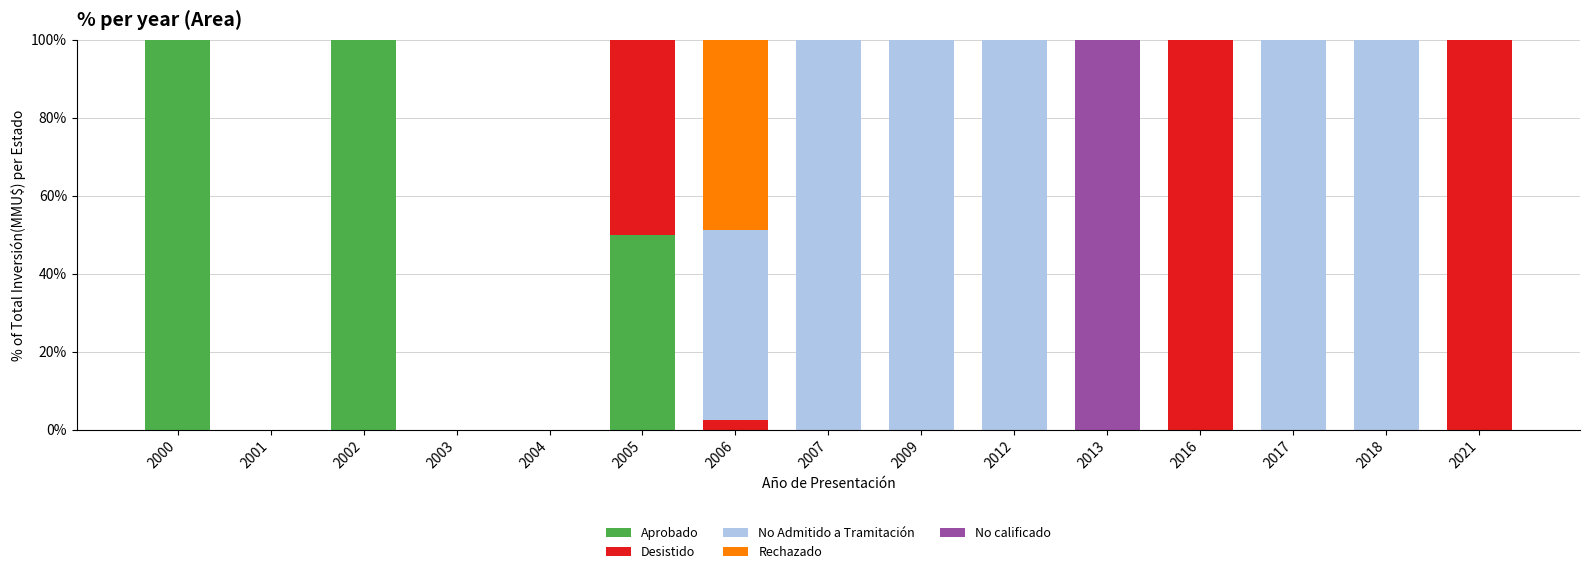

What is the sum of the Aprobado values at 2005 and 2012?

50.0